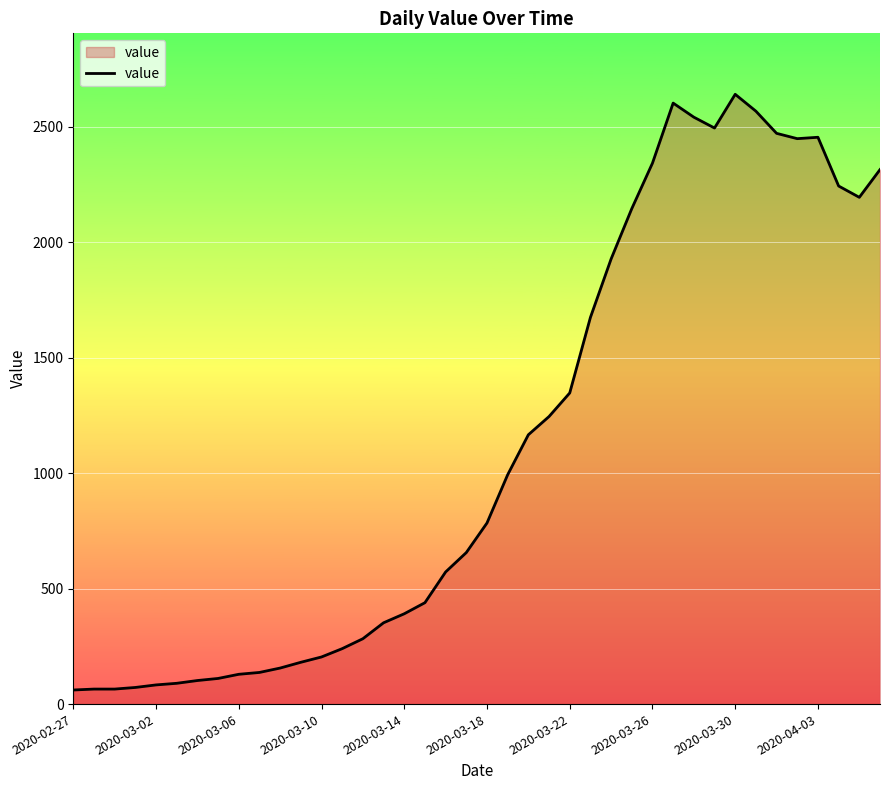

What is the greatest value displayed?

2640